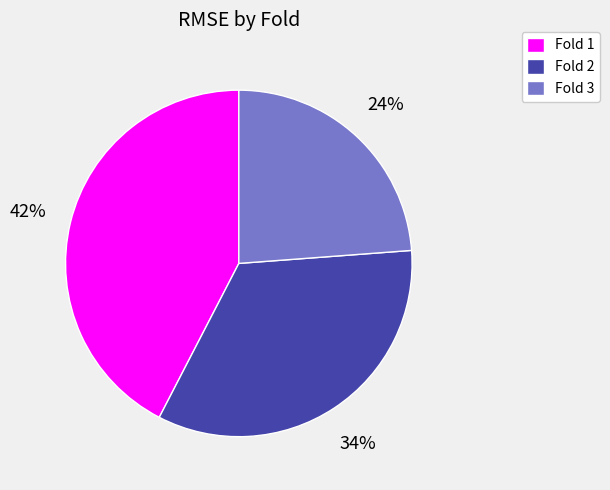

Which slice is the largest?

Fold 1